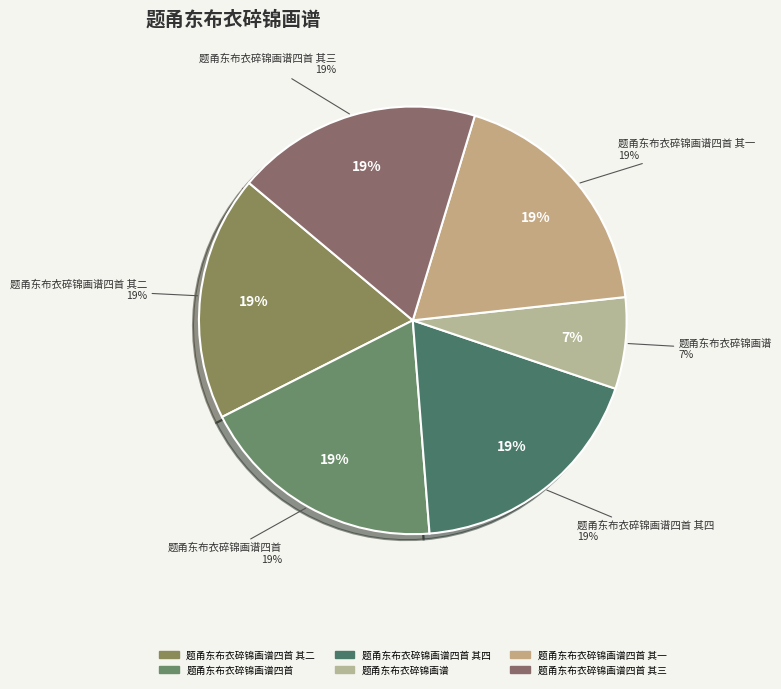

Approximately how many times larger is the value at 题甬东布衣碎锦画谱 compared to 题甬东布衣碎锦画谱四首 其一?

0.4